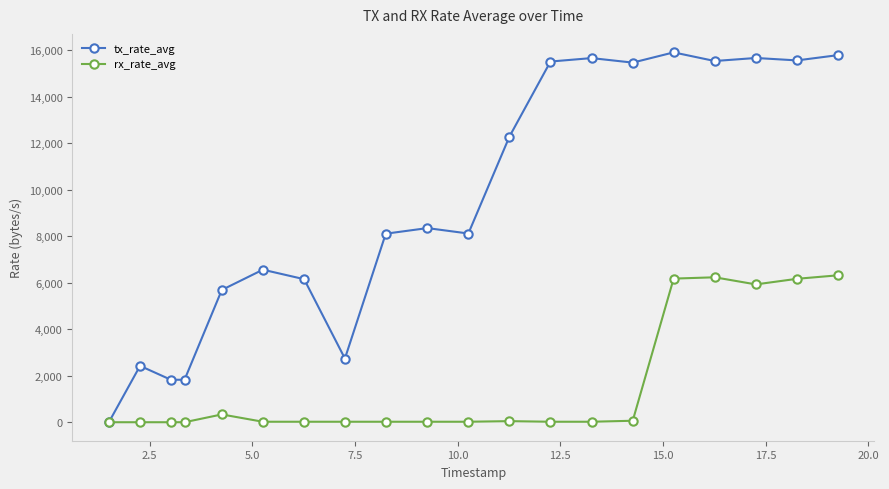

Does the chart display data point markers on the line(s)?

Yes